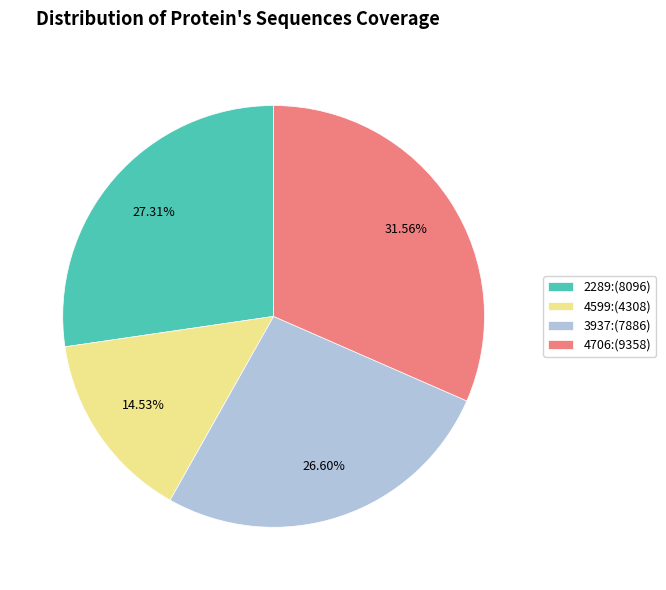

Which category has the biggest portion of the pie?

4706